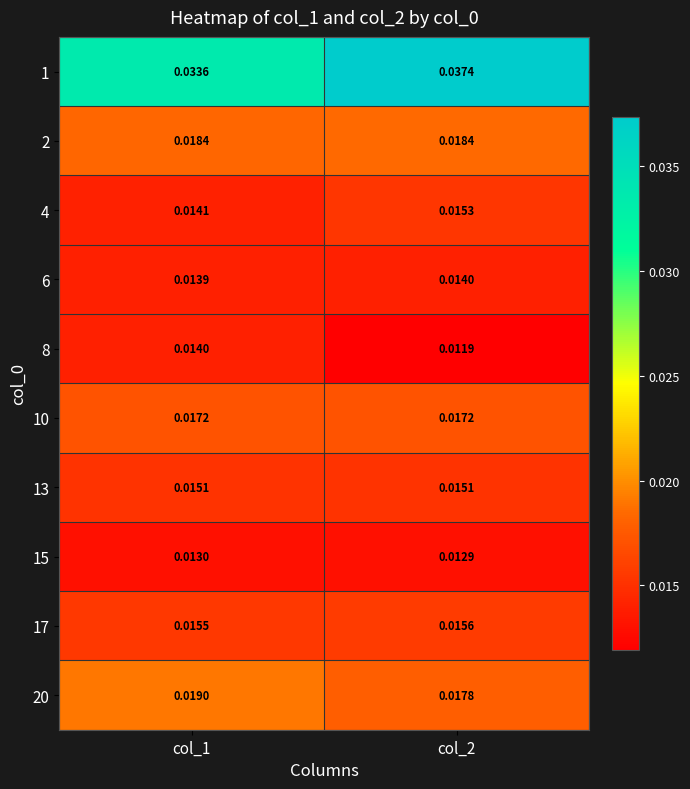

Which has a higher value, col_2 or col_1?

col_2